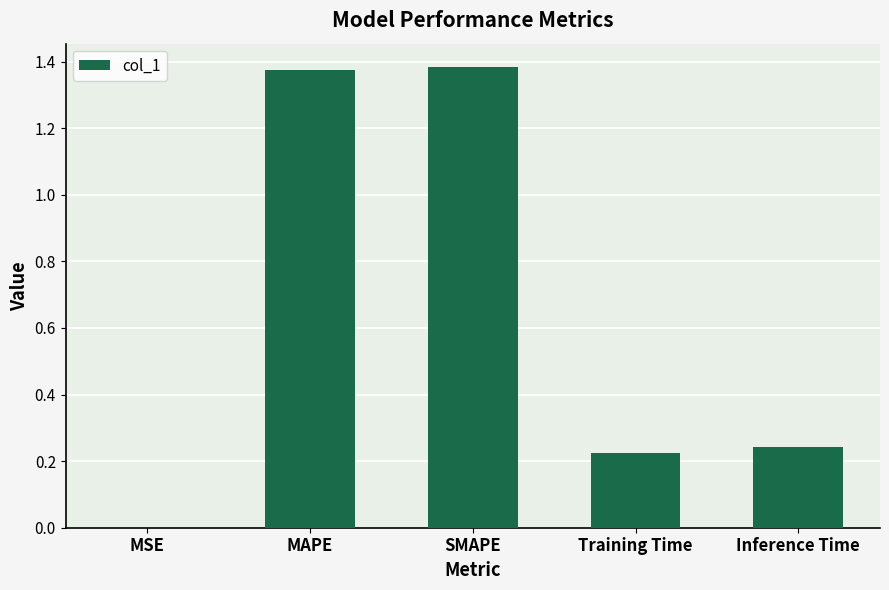

Between Training Time and MSE, which is larger?

Training Time